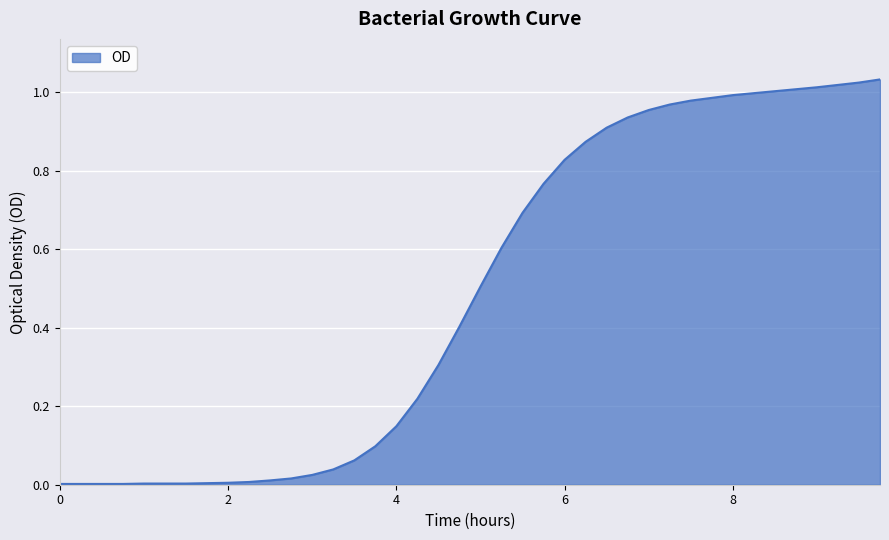

How many lines are shown in the chart?

1